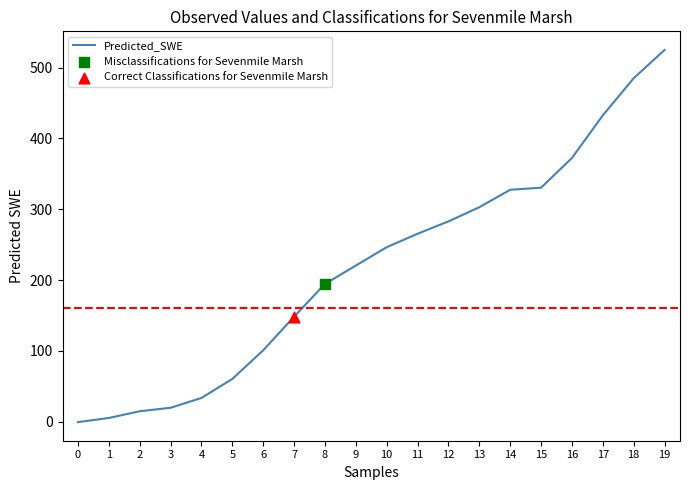

What is the change in value from 12 to 13?

+20.0